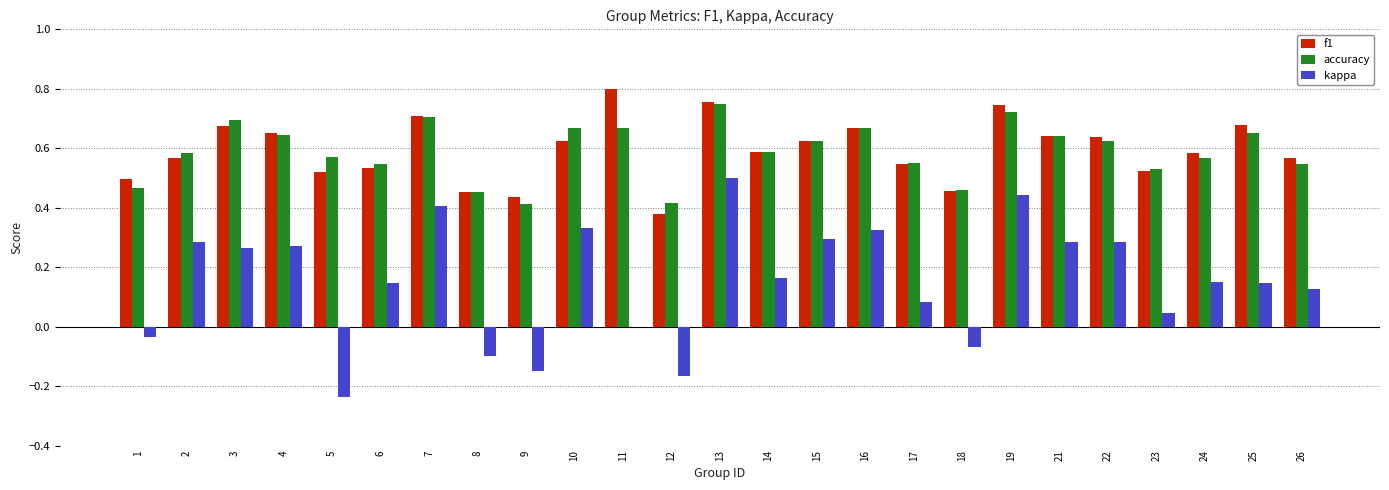

Count the number of categories in the chart.

25